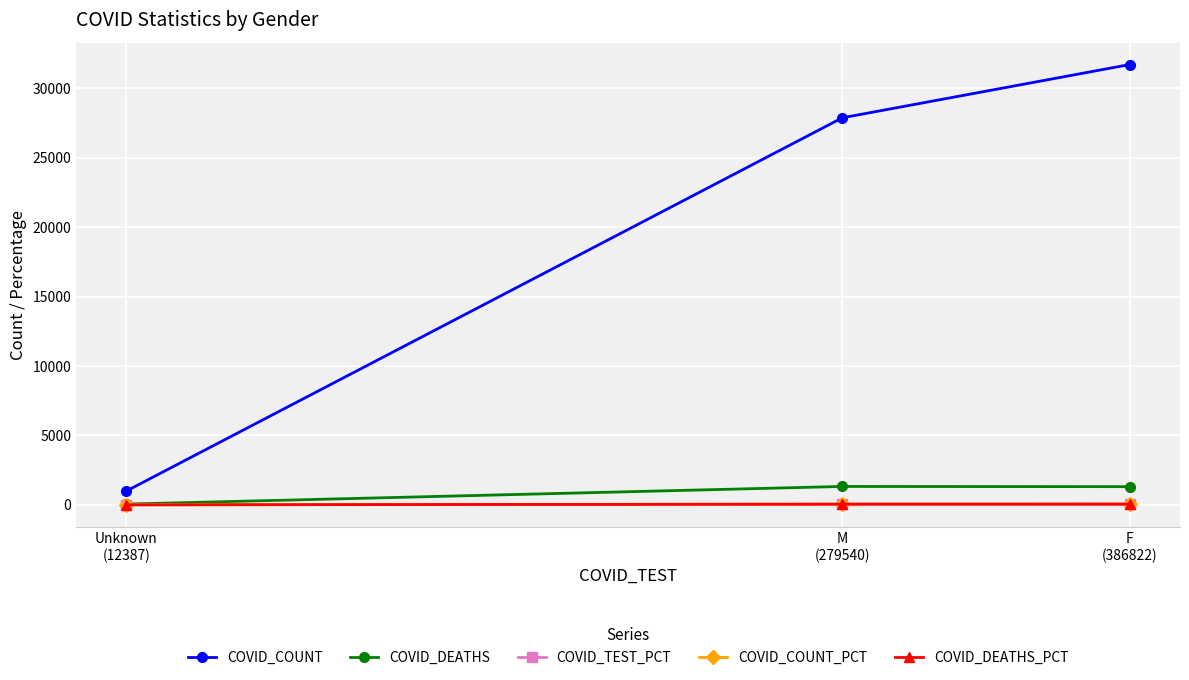

At which label does COVID_COUNT first exceed 27882?

F
(386822)